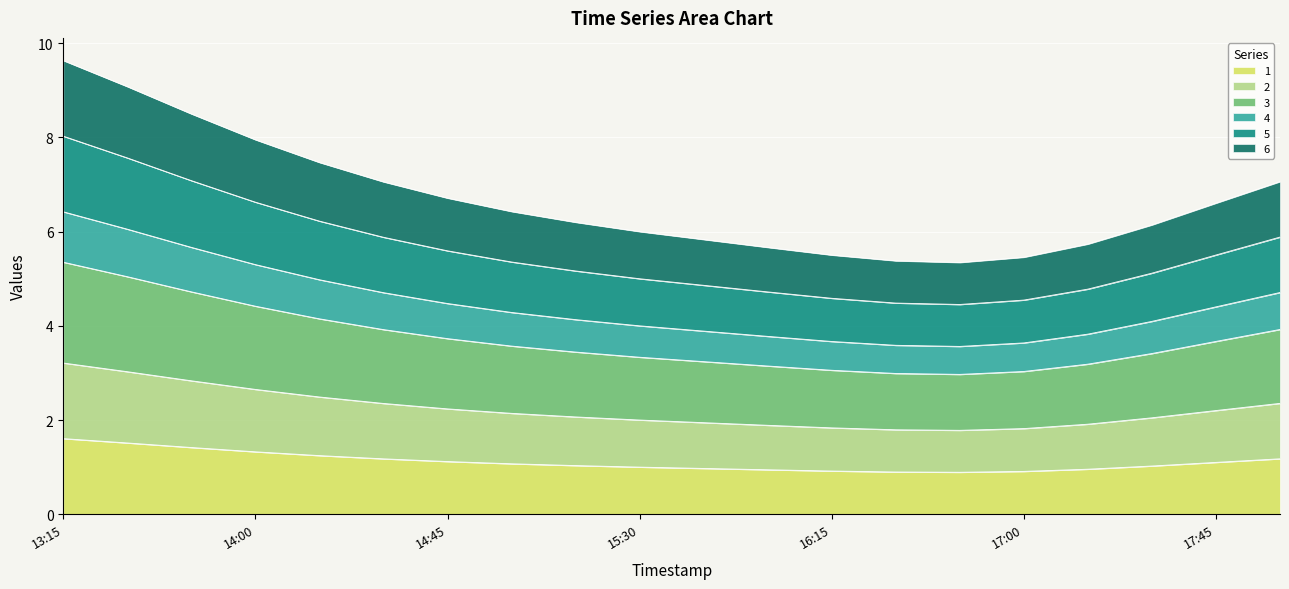

How many data points does each series have?

20